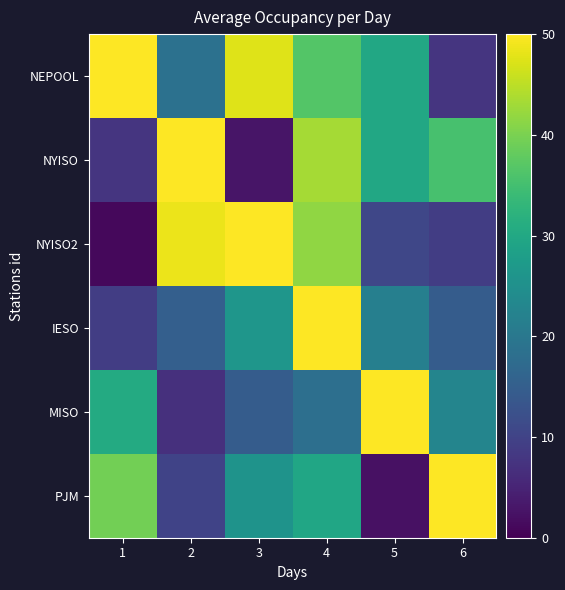

How many series are shown in this chart?

6